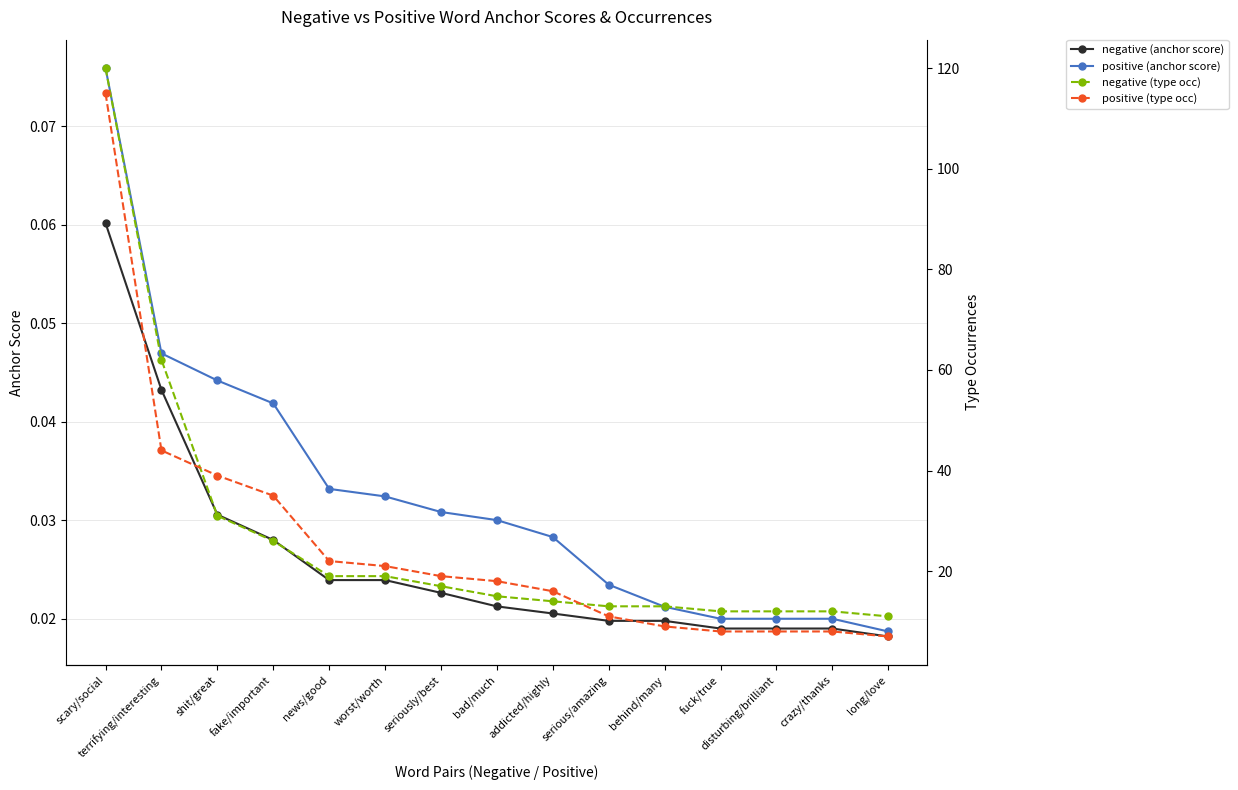

True or false: negative (anchor score) has more than 1 interior local peaks.

False